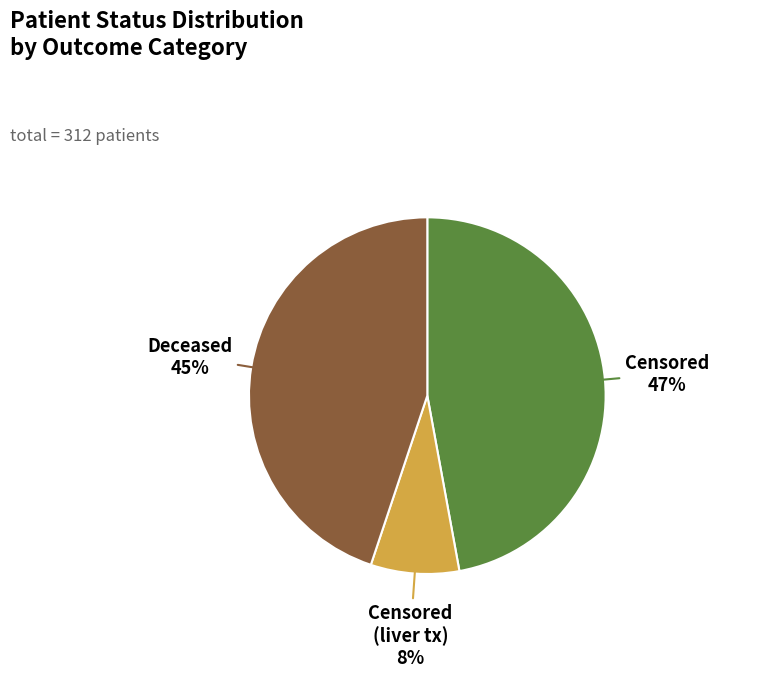

To the nearest percent, what is the average slice percentage?

33%